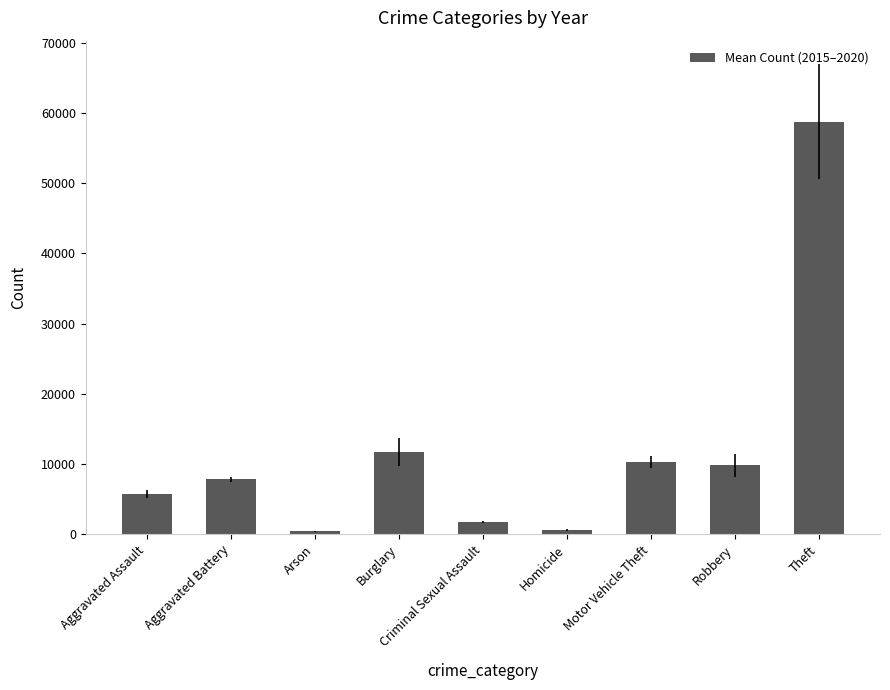

What is the change in value from Aggravated Assault to Burglary?

+6087.3